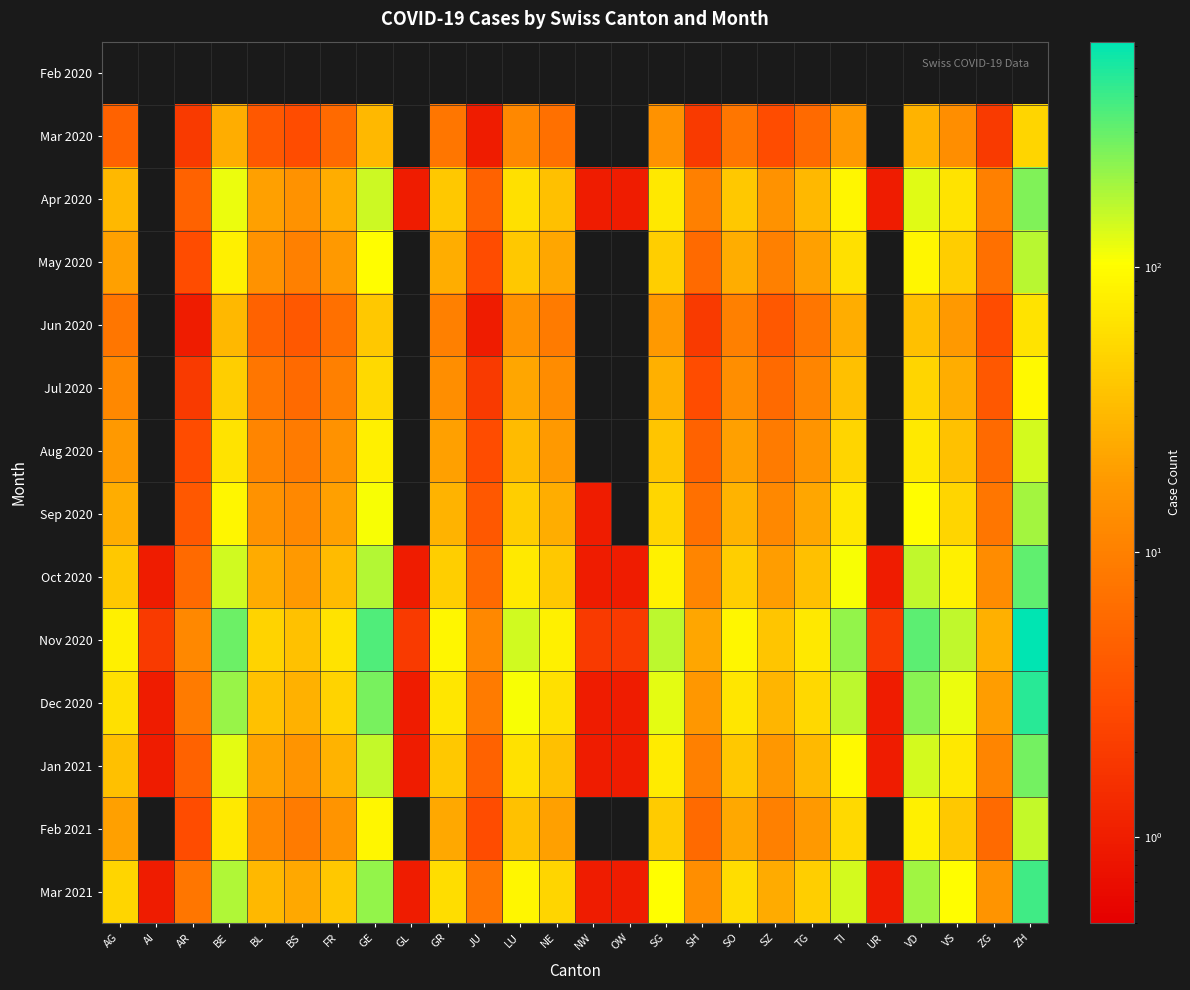

Which series changed the most between BL and TI?

Nov 2020